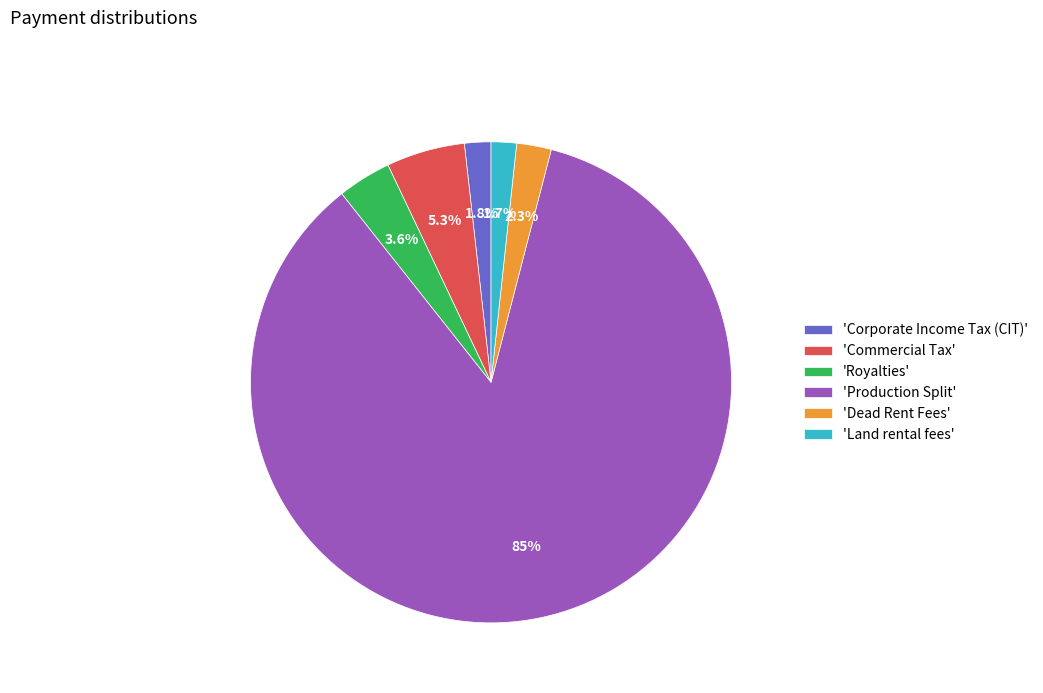

What is the total percentage of 'Land rental fees' and 'Production Split'?

87.0%